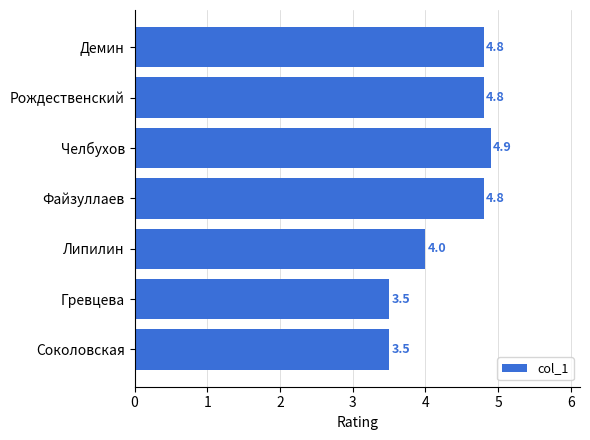

How many bars are there in total?

7